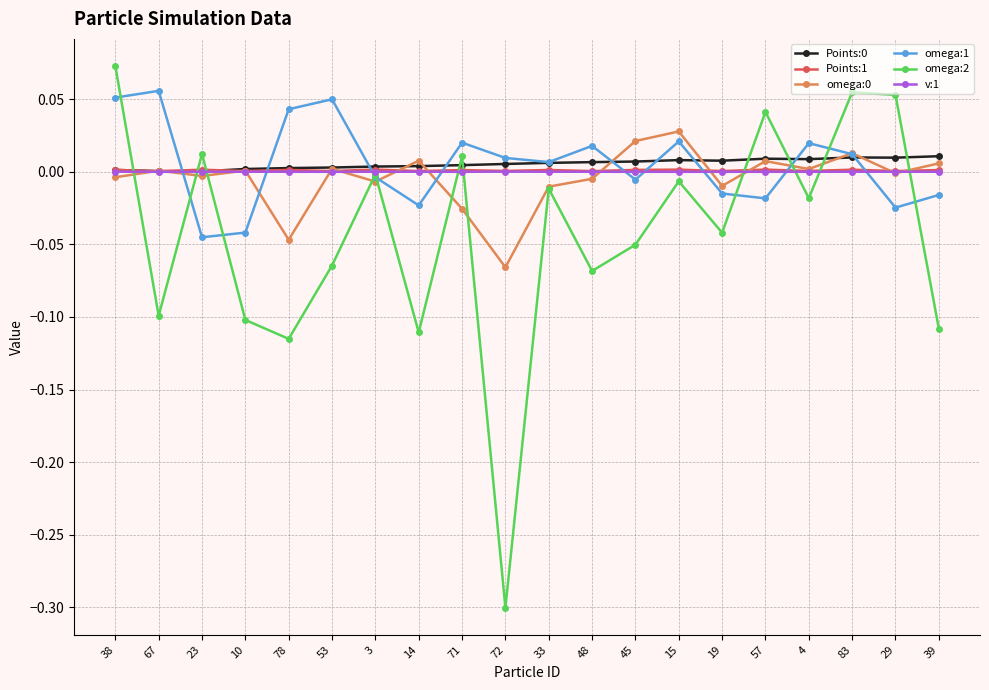

What position from the right is 10?

17